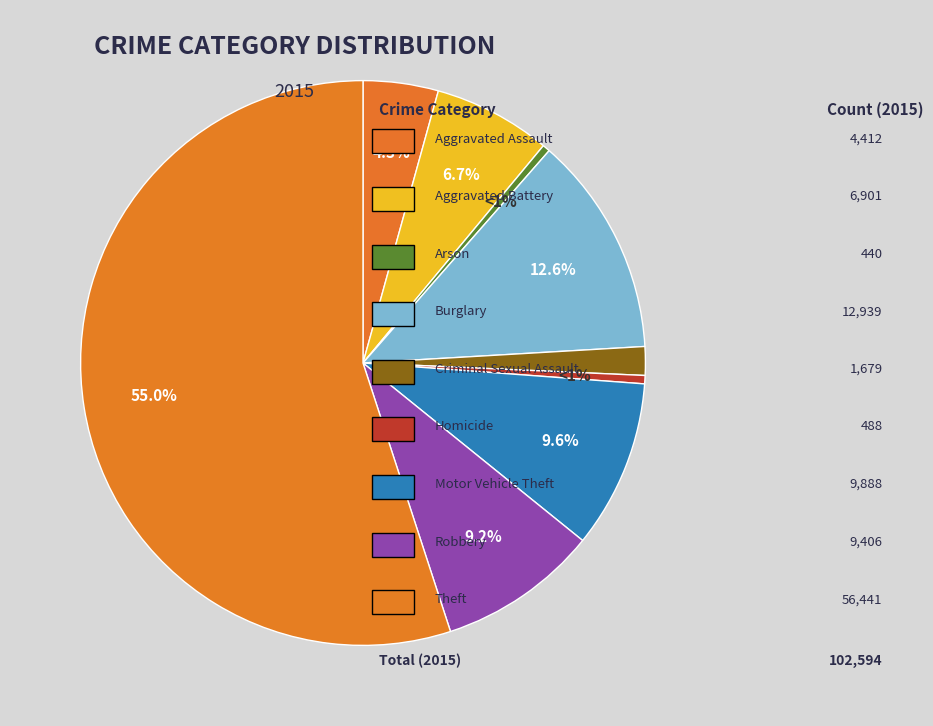

What is the total percentage of Arson and Theft?

55.4%